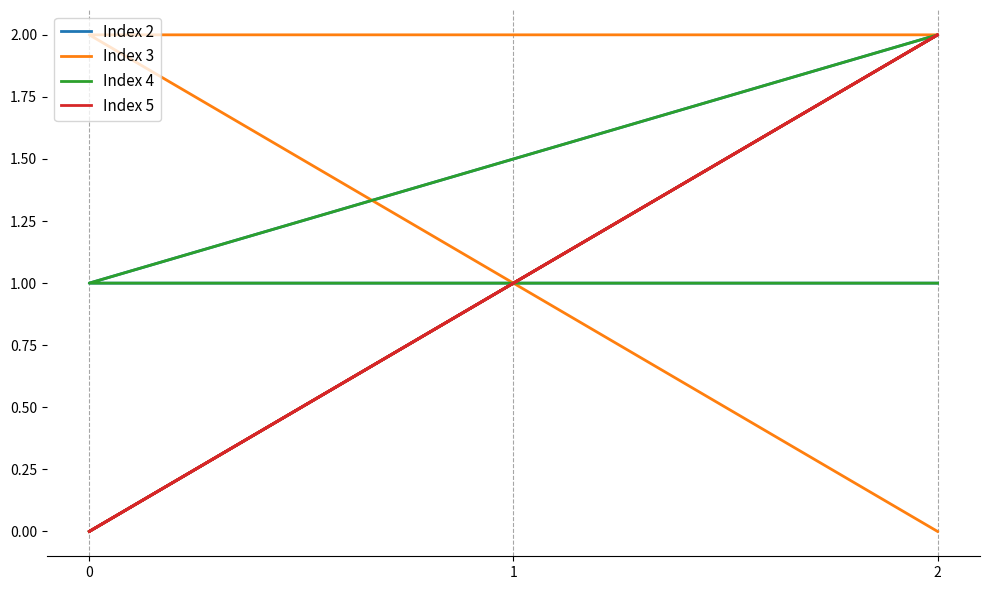

Is it true that Index 3 equals 1 at 2?

False